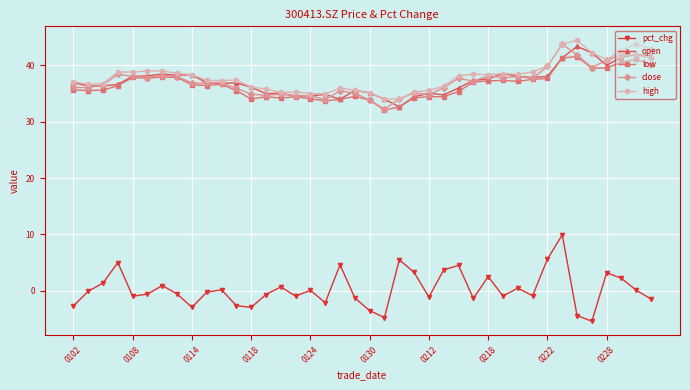

How many data points in high are above 38?

20